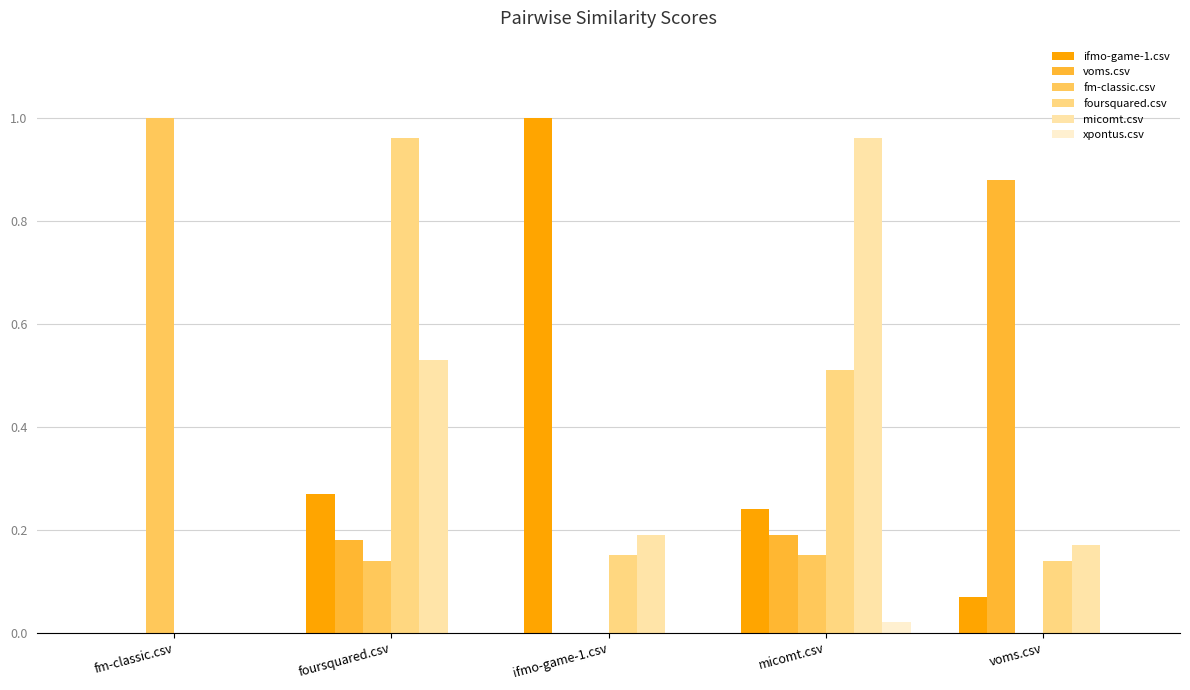

What is the total value across all series at voms.csv?

1.3